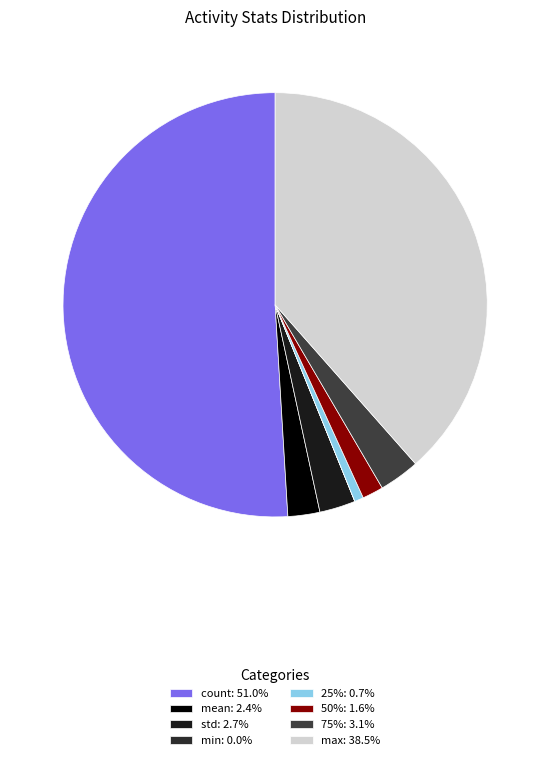

Count the number of slices in the pie.

8